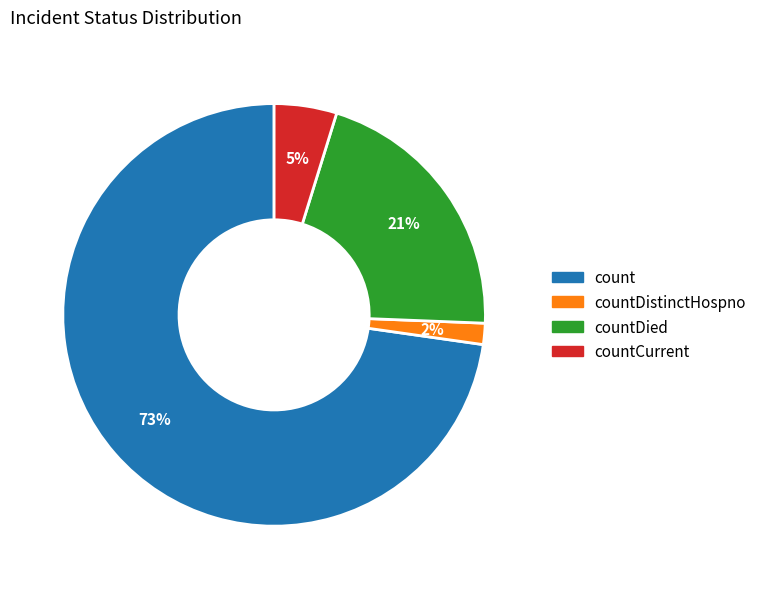

Is there a majority slice in this chart?

Yes